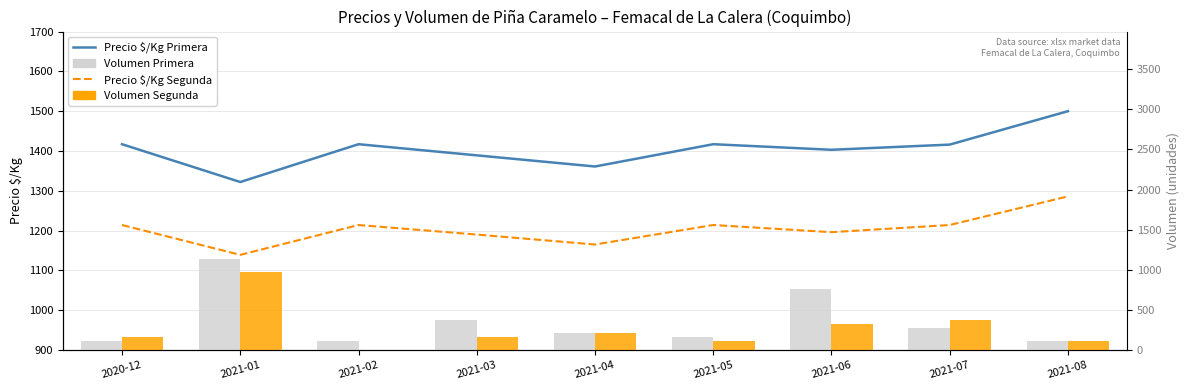

List the labels in order of Volumen Segunda value, largest first.

2021-01, 2021-07, 2021-06, 2021-04, 2020-12, 2021-03, 2021-05, 2021-08, 2021-02